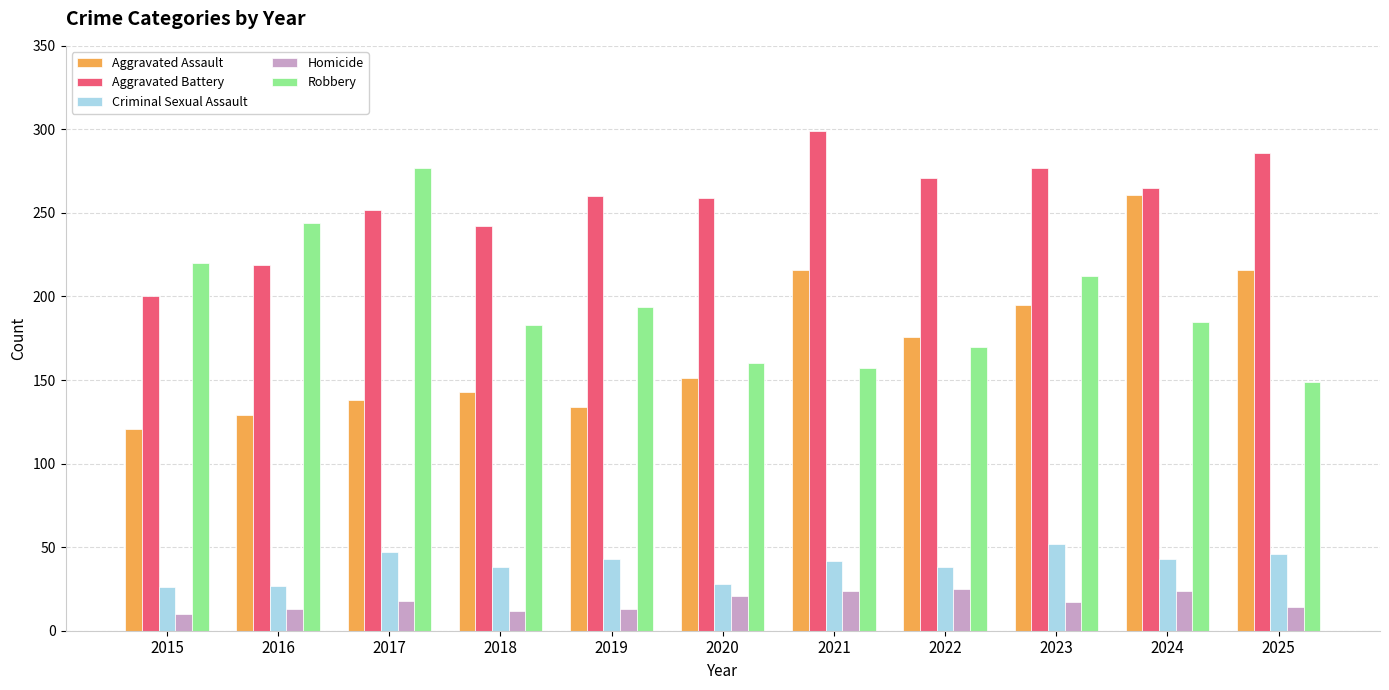

True or false: Criminal Sexual Assault has a value of 11 at 2018.

False